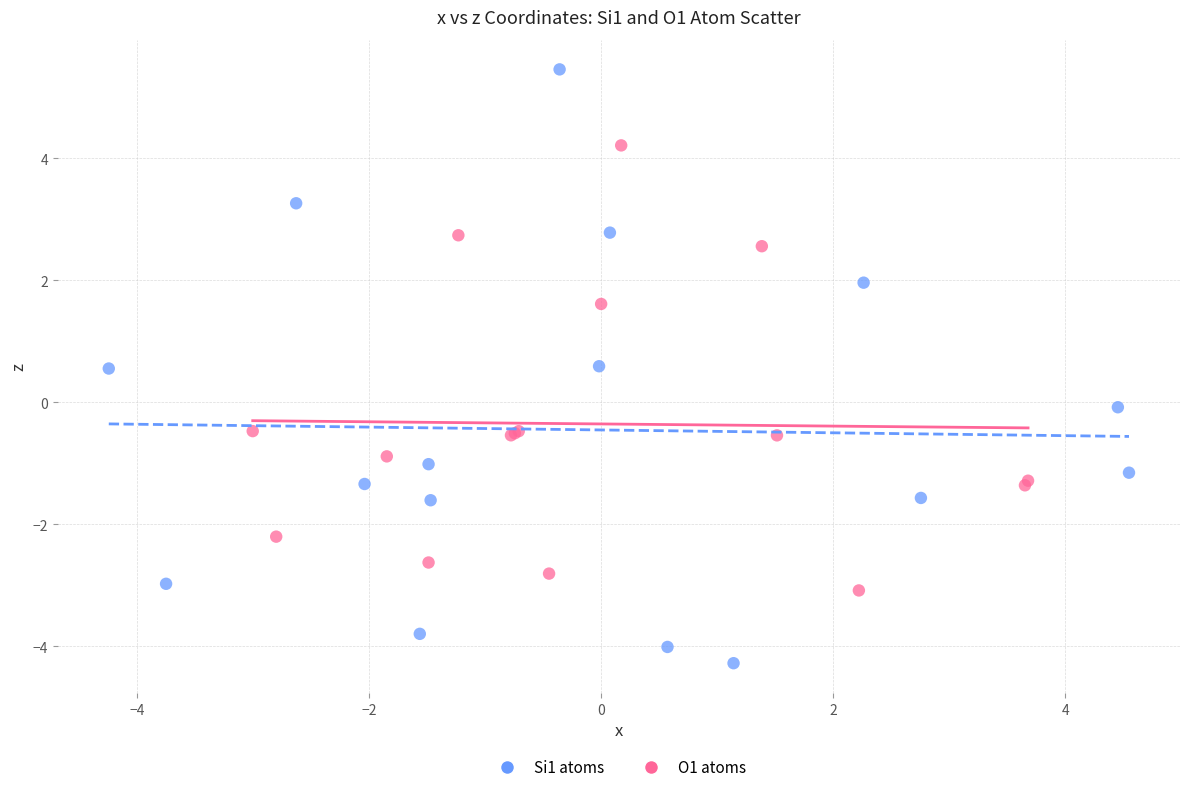

Which series has the largest Y range (max minus min)?

Si1 atoms